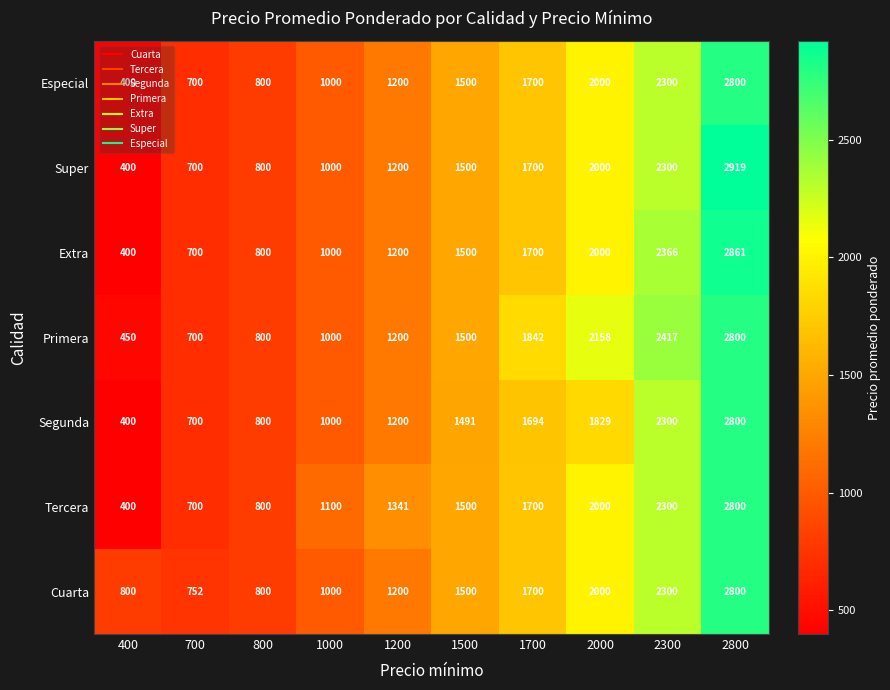

What is the approximate value of Extra at 2000, to the nearest 10?

2000